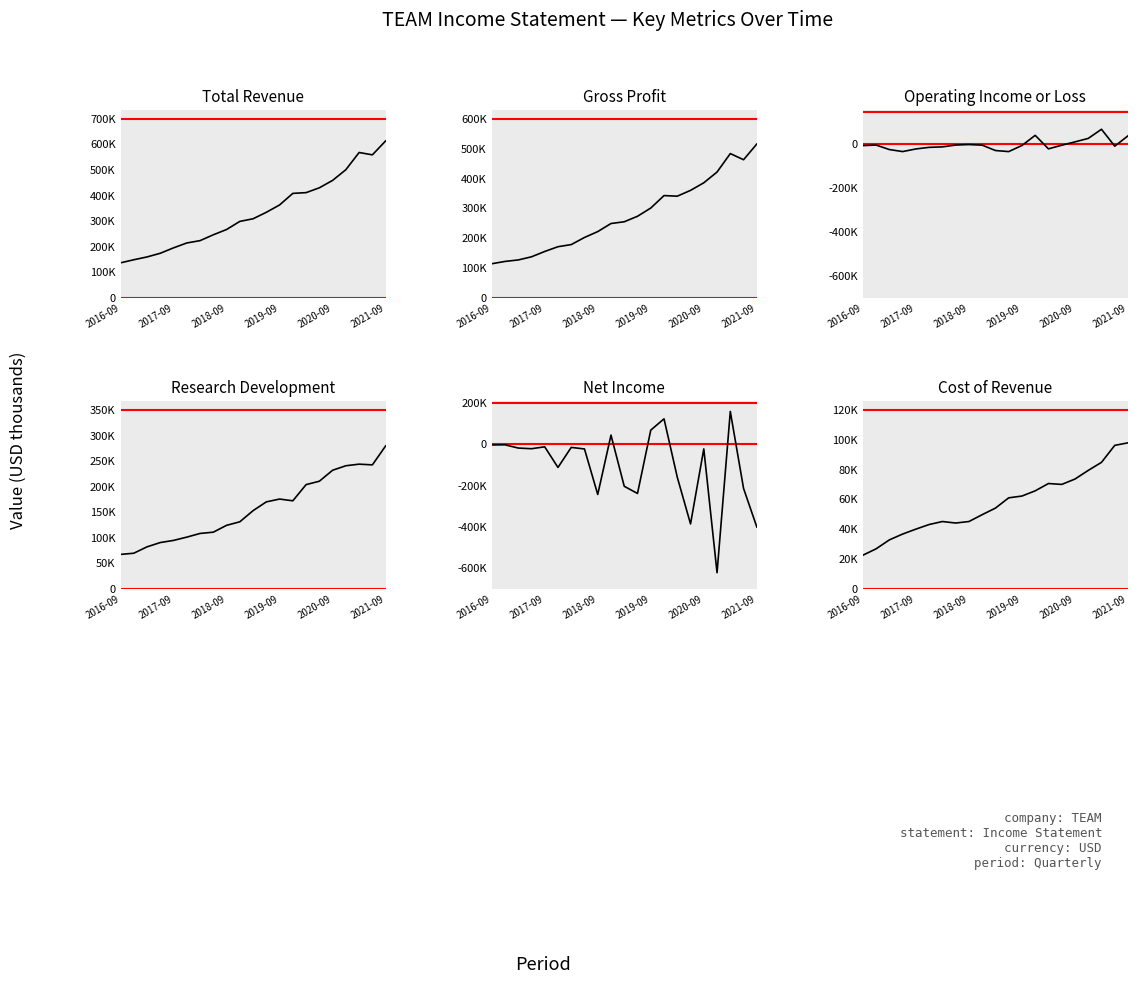

How many data points does each series have?

21